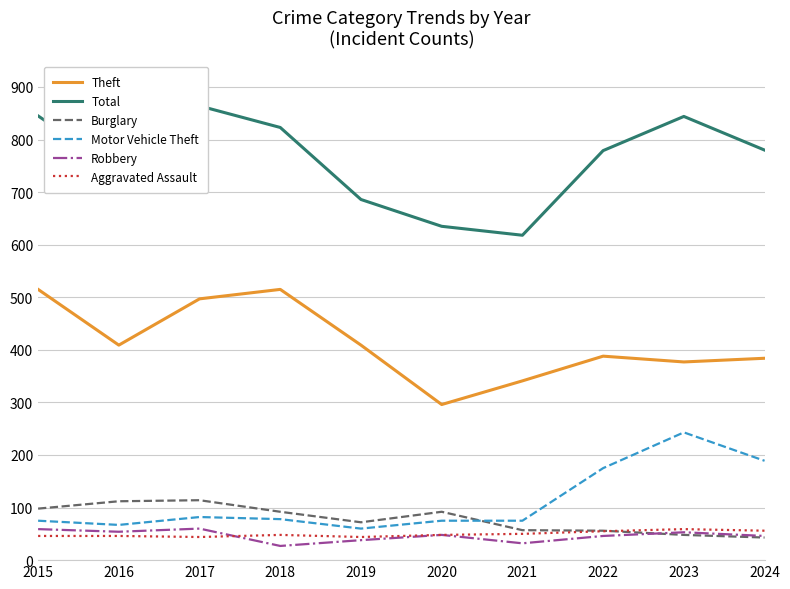

Is this an area chart (filled region under the line)?

No